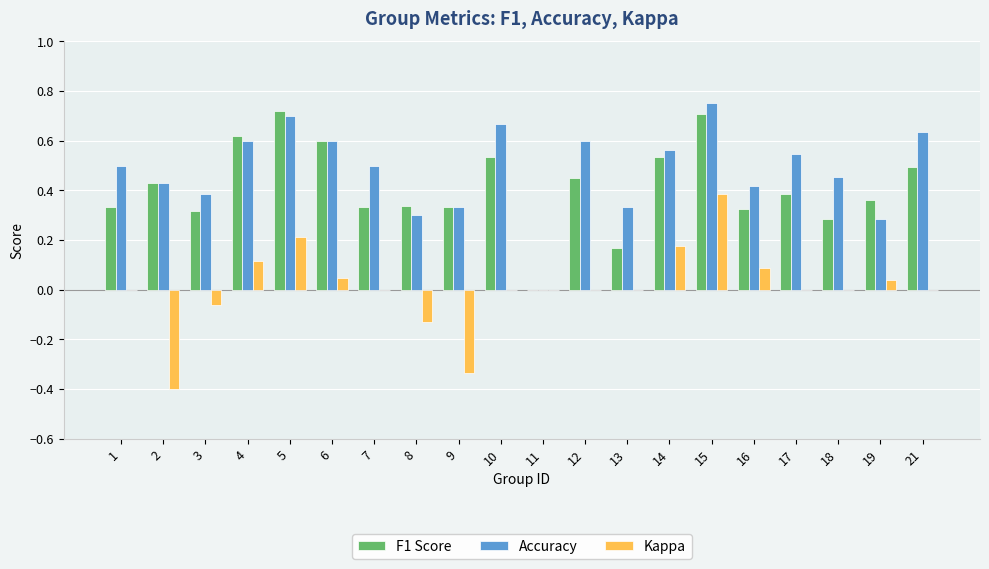

Are the bars grouped side by side (vs. stacked)?

Yes